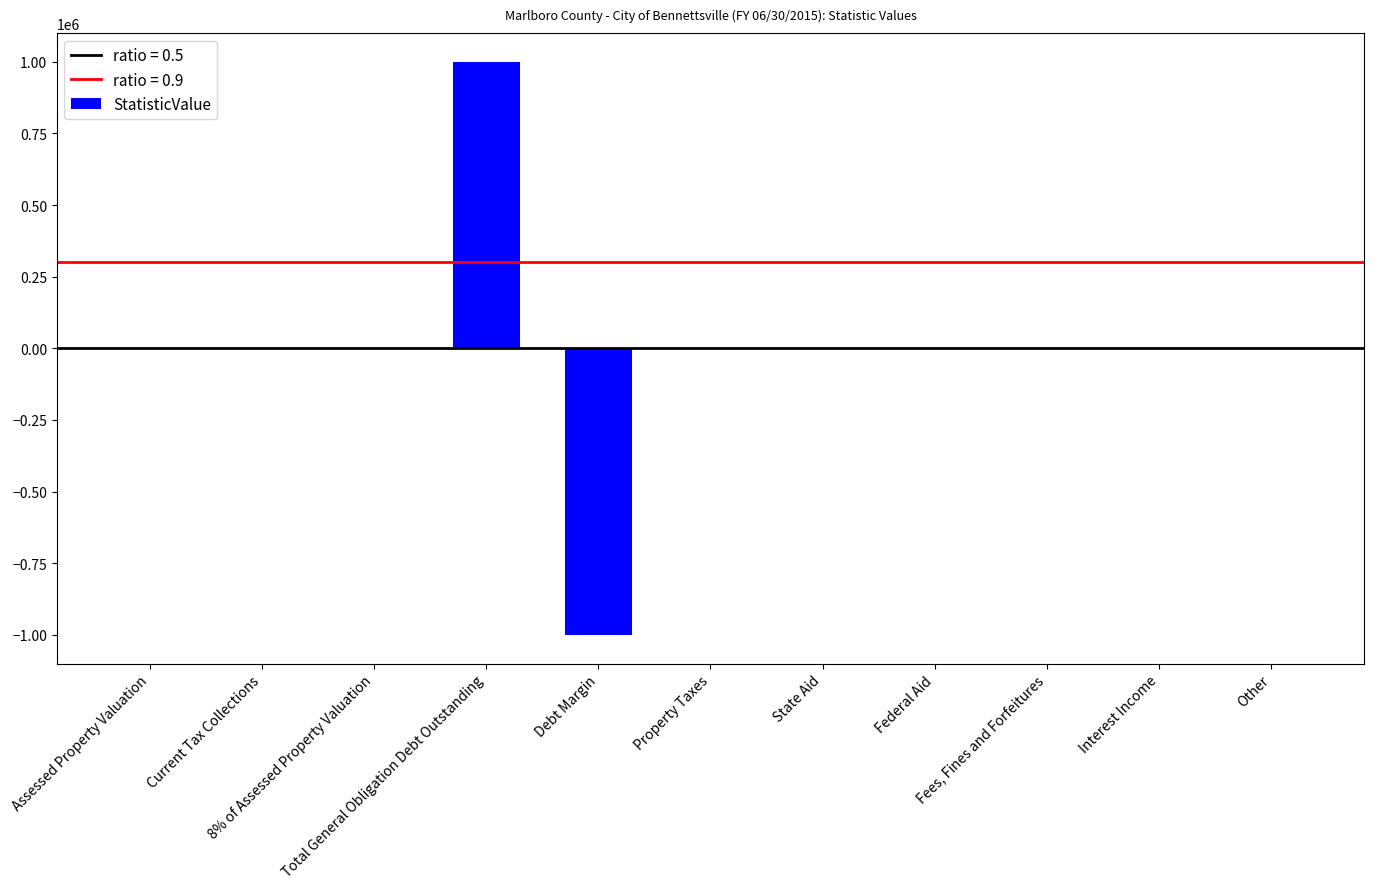

What is the maximum value shown in the chart?

999282